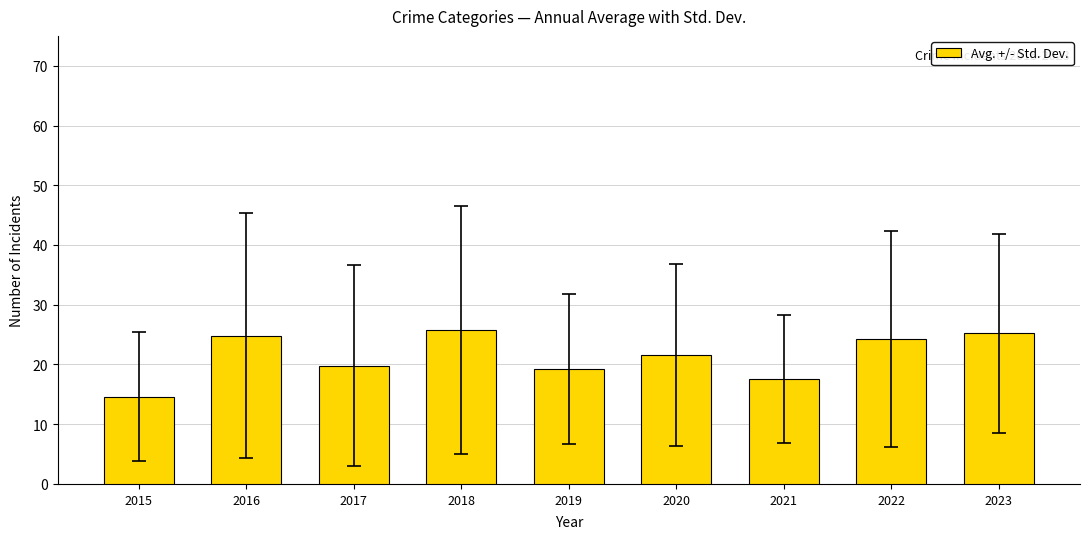

How many values are below 21?

4